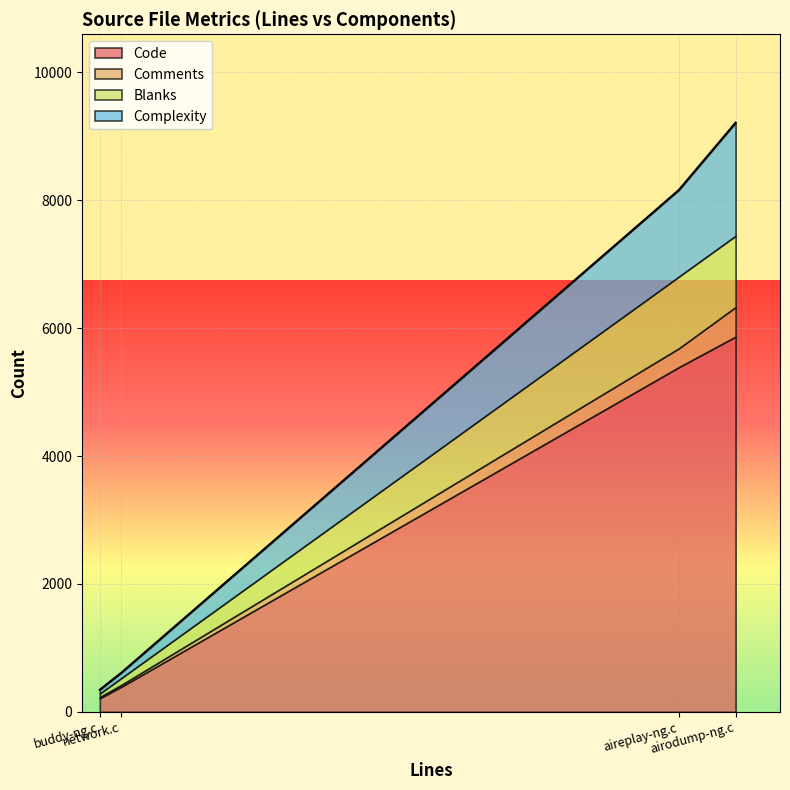

What is the lowest value of the Code series?

214